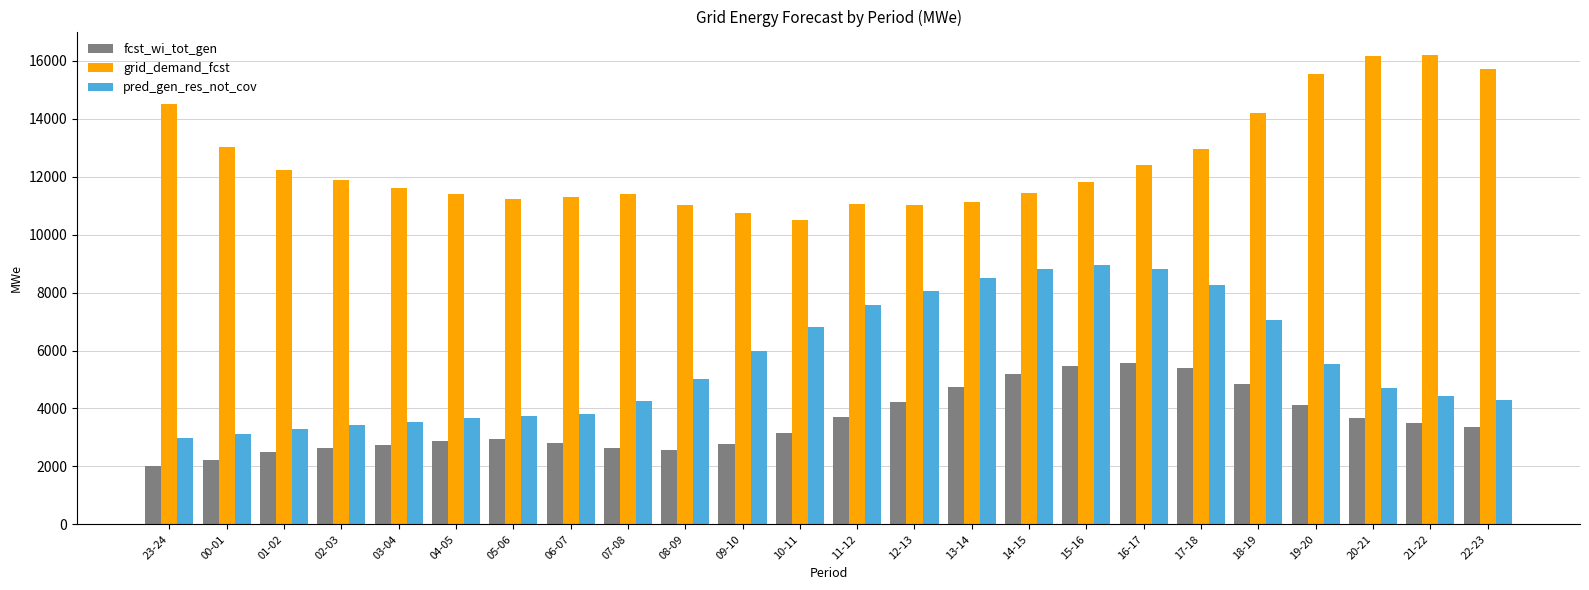

The value of fcst_wi_tot_gen at 03-04 is 2734. True or false?

True